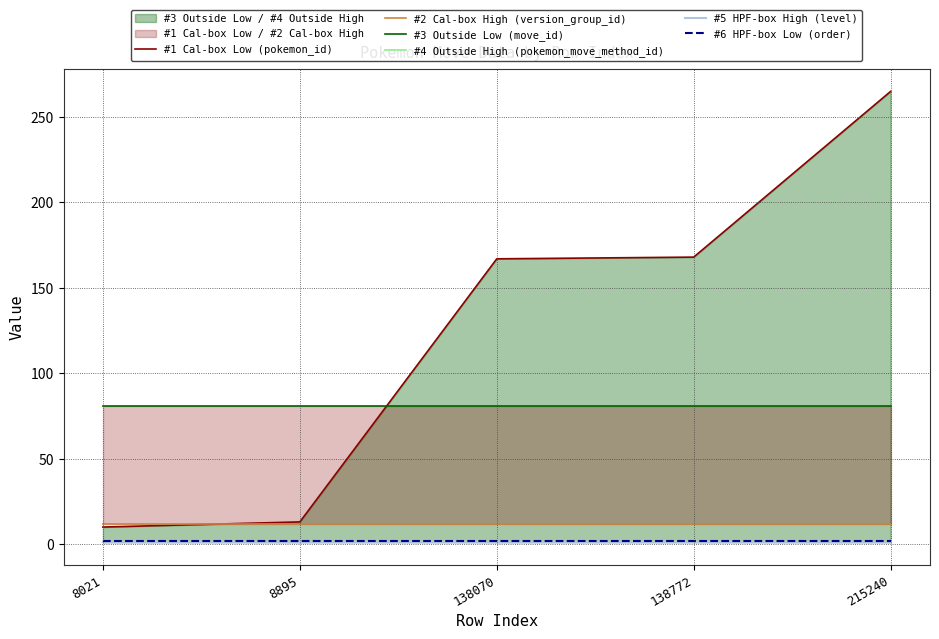

Rank the series at 8021 from lowest to highest value.

#4 Outside High (pokemon_move_method_id), #5 HPF-box High (level), #6 HPF-box Low (order), #1 Cal-box Low (pokemon_id), #2 Cal-box High (version_group_id), #3 Outside Low (move_id)